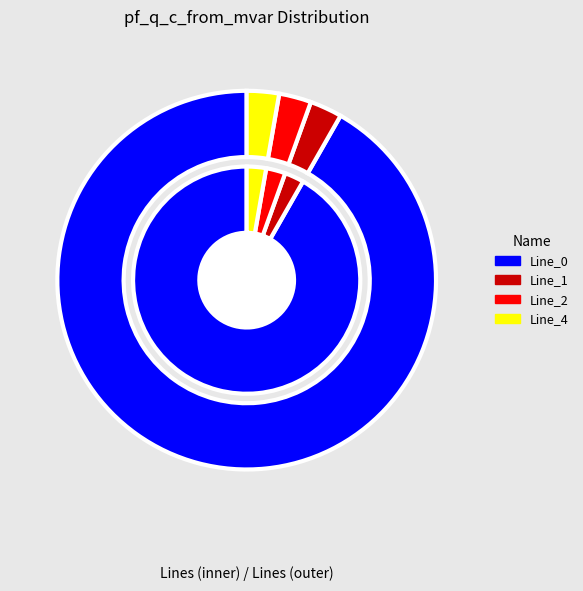

Is there a majority slice in this chart?

Yes